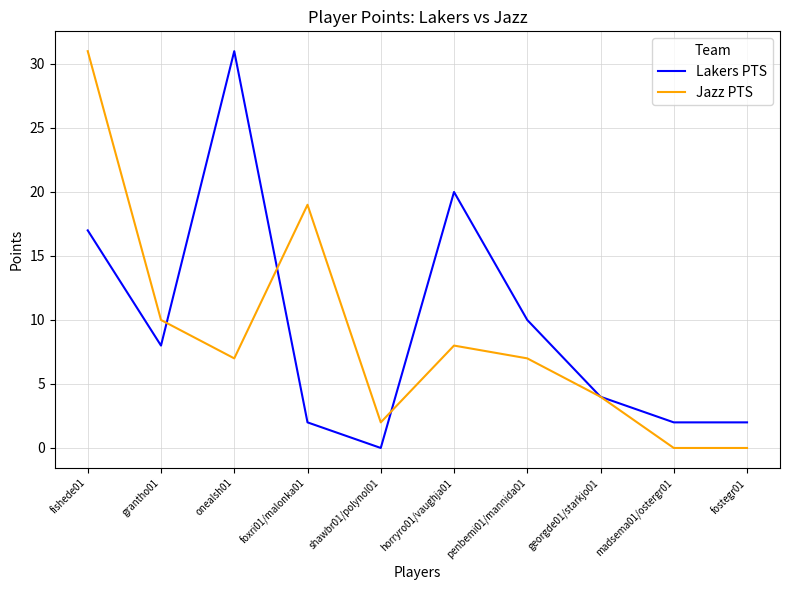

The value of Jazz PTS at fishede01 is 55. True or false?

False